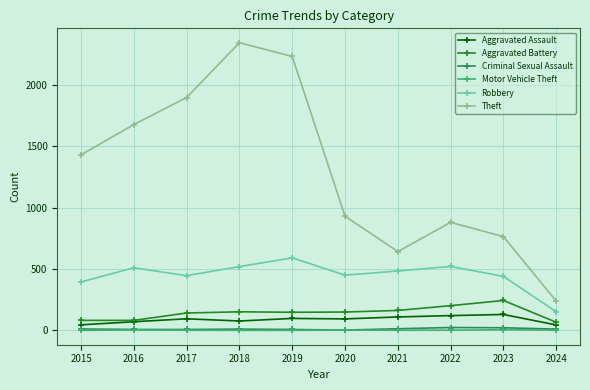

What are all the series names shown in the legend?

Aggravated Assault, Aggravated Battery, Criminal Sexual Assault, Motor Vehicle Theft, Robbery, Theft